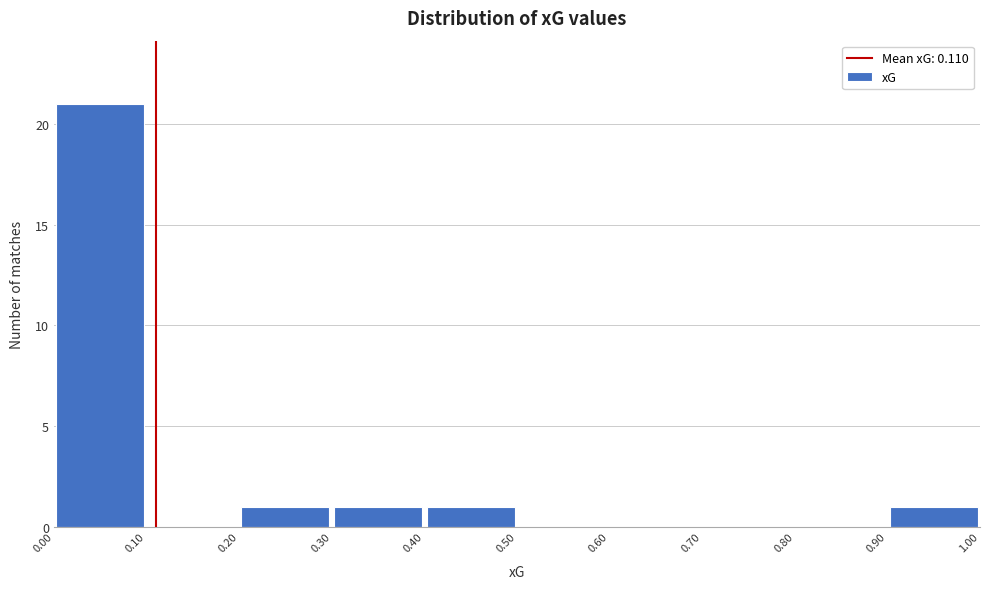

Reading left to right, transcribe this chart: for each bar, give the range it covers on the x-axis and its height. The values are not printed on the chart, so give them approximately, as read against the axis.

0.00 to 0.10: 21
0.10 to 0.20: 0
0.20 to 0.30: 1
0.30 to 0.40: 1
0.40 to 0.50: 1
0.50 to 0.60: 0
0.60 to 0.70: 0
0.70 to 0.80: 0
0.80 to 0.90: 0
0.90 to 1.00: 1